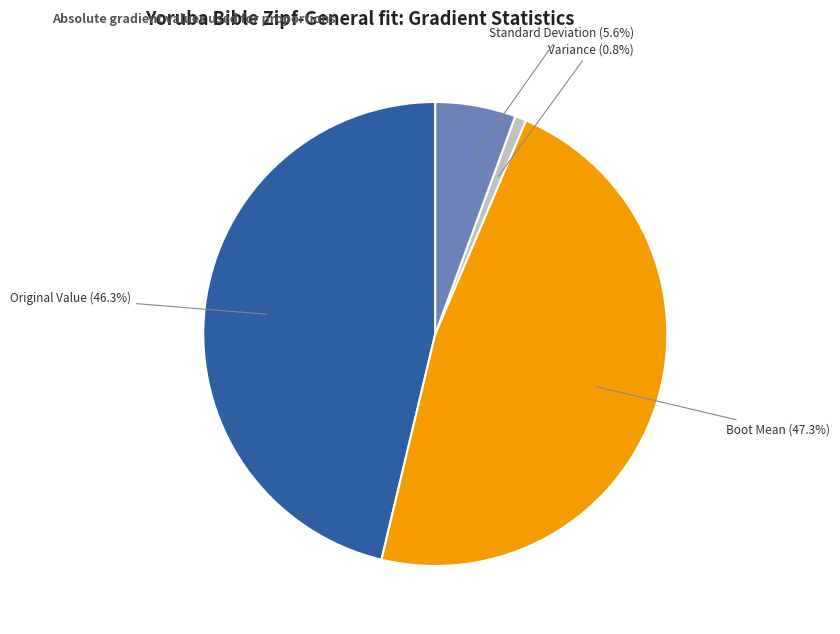

Is there any slice that represents more than half of the pie?

No